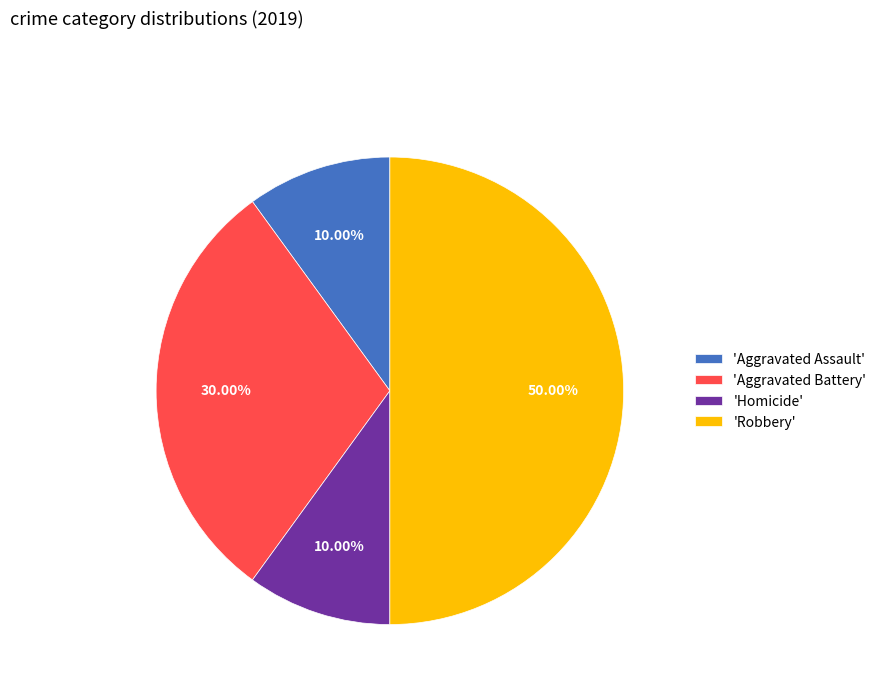

How many segments does this pie chart have?

4